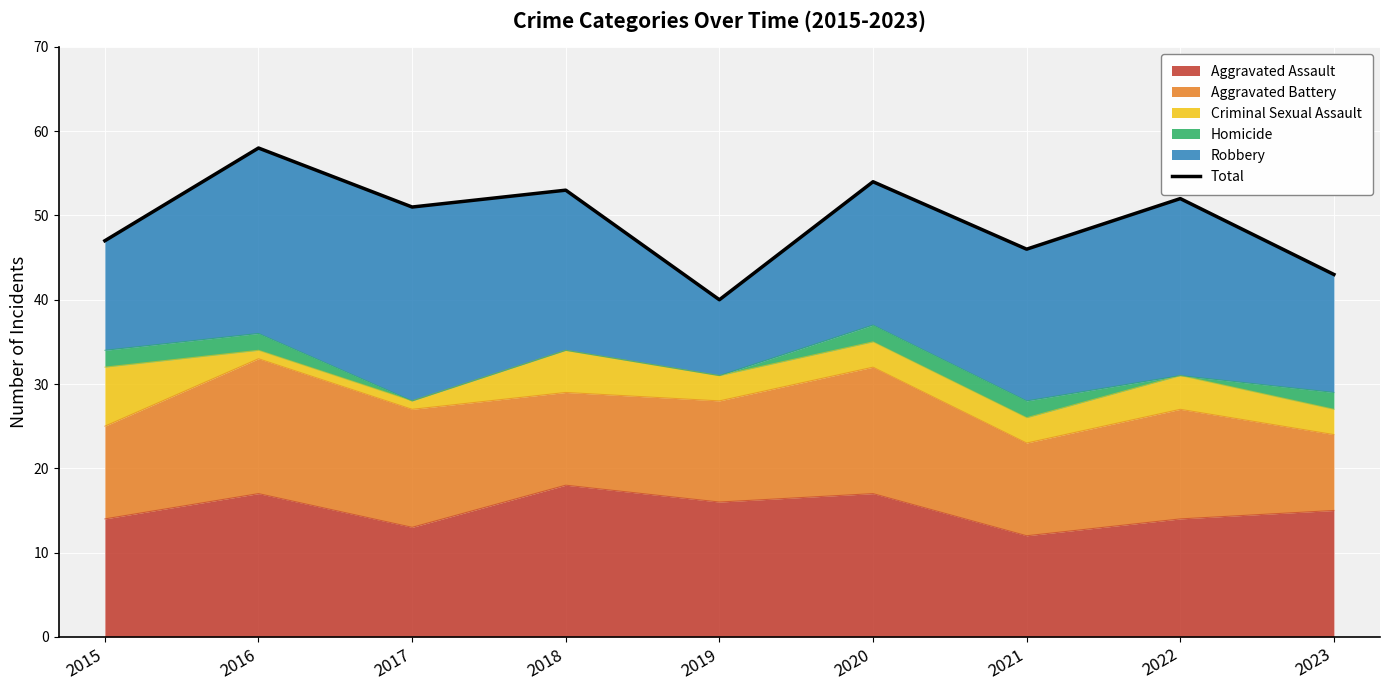

What is the maximum value shown in the chart?

58